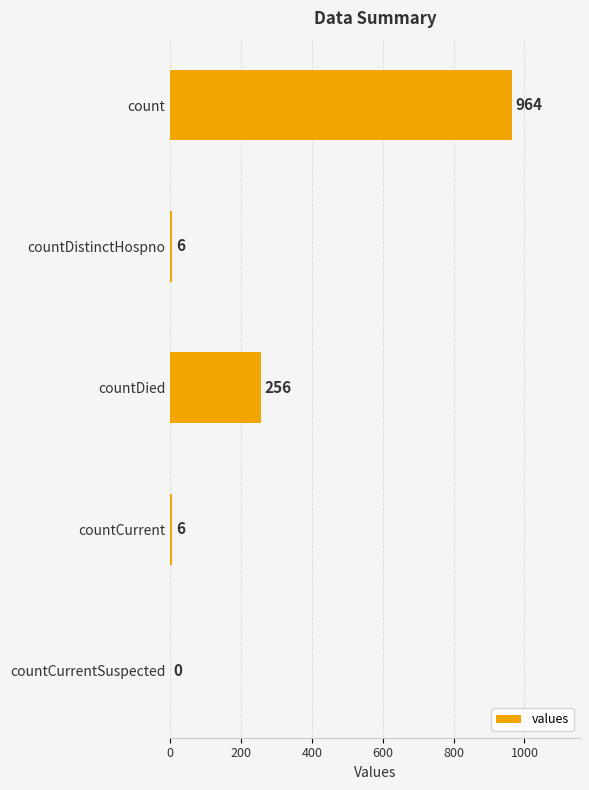

Are the bars horizontal?

Yes